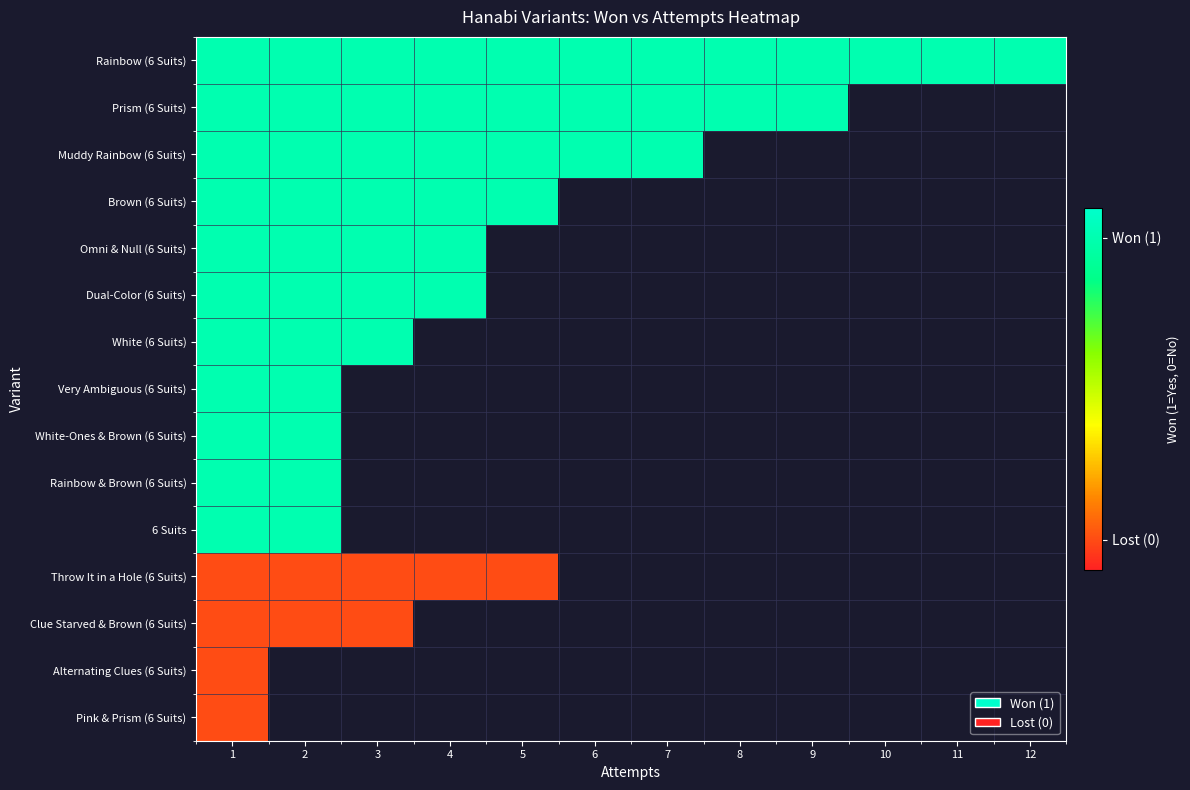

Between 1 and 6, which series saw the biggest shift?

Rainbow (6 Suits)